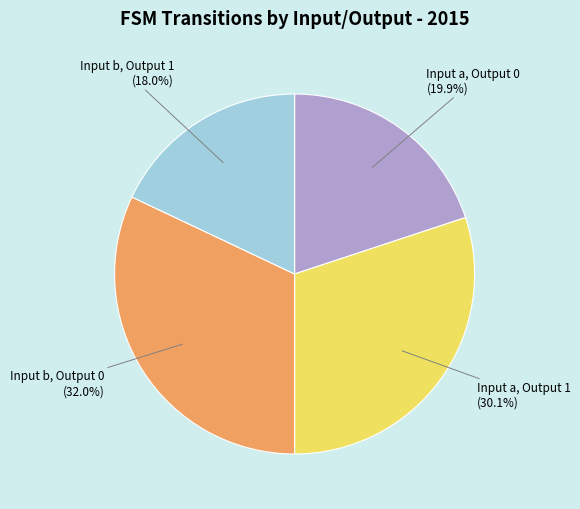

Does any single category account for the majority?

No